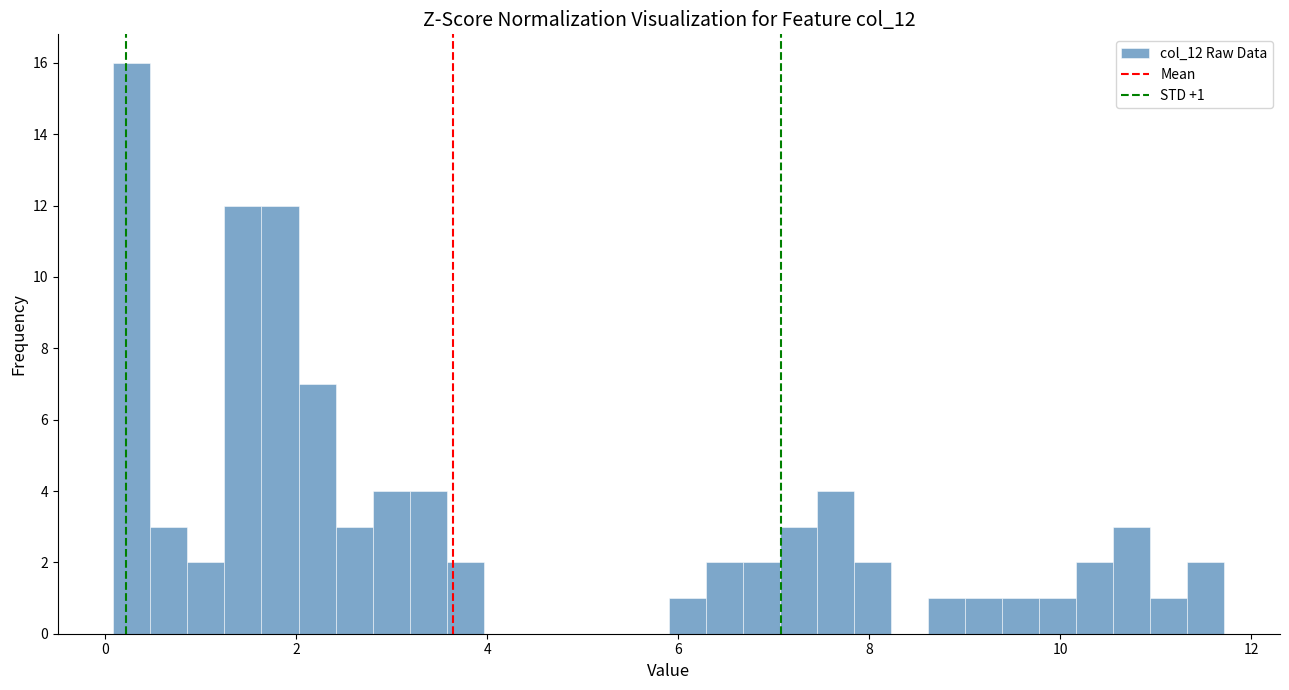

Read against the x-axis, roughly where is the centre of the tallest bar?

0.2